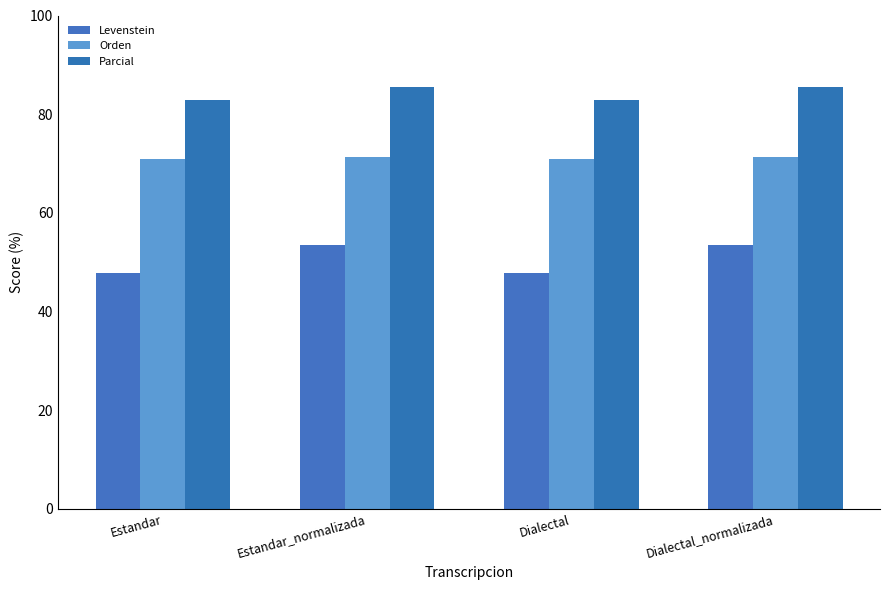

At which label does Levenstein first exceed 53?

Estandar_normalizada